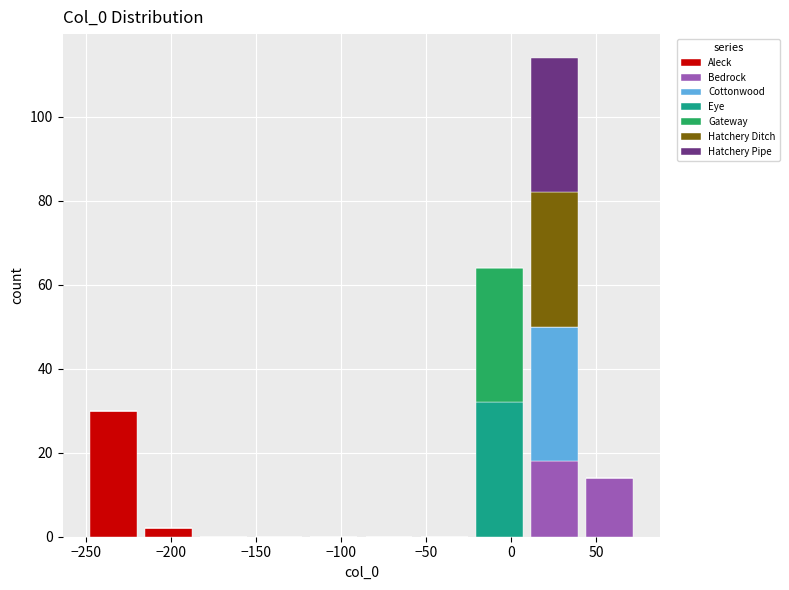

Reading left to right, transcribe this chart: for each stacked bar, give the range it covers on the x-axis and its total height. Neither the bar edges nor the heights are printed on the chart, so give them approximately, as read against the axes.

-250 to -220: 30
-220 to -185: 2
-185 to -155: 0
-155 to -120: 0
-120 to -90: 0
-90 to -55: 0
-55 to -25: 0
-25 to 10: 64
10 to 40: 114
40 to 75: 14